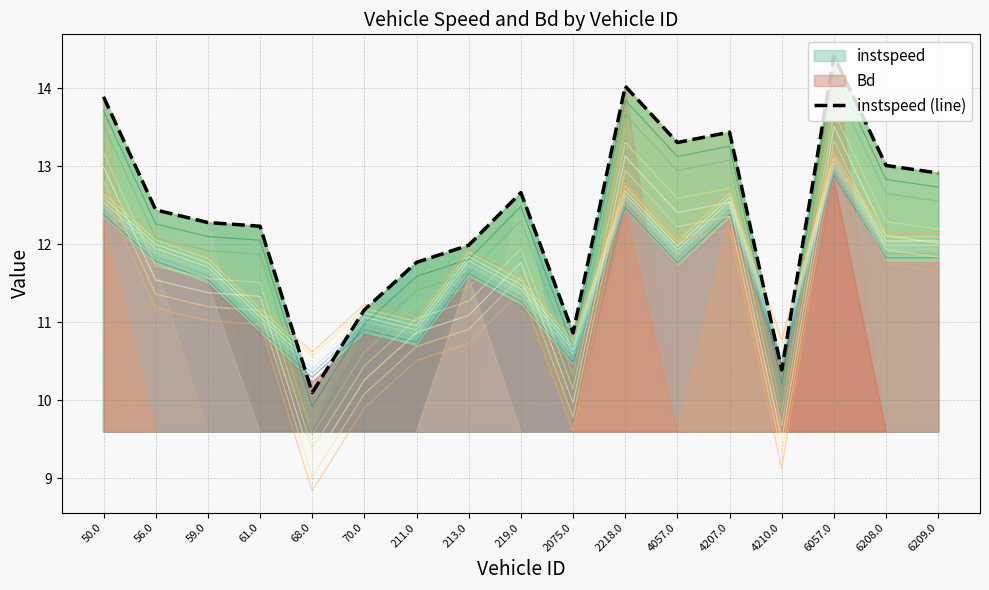

How many values are below 12?

6